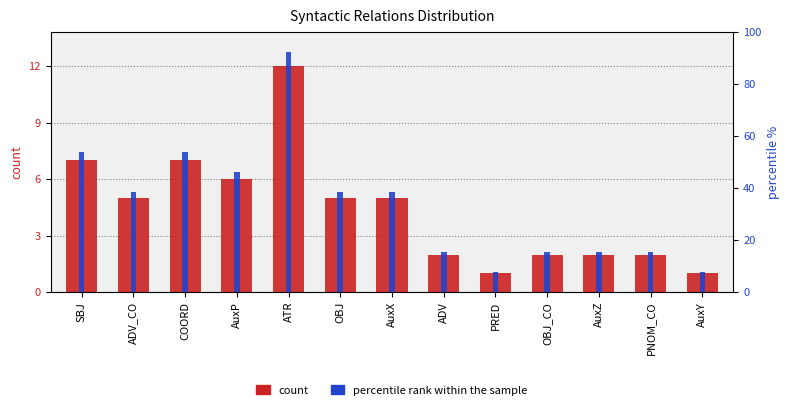

Reading left to right, transcribe all the data shown in this chart.

count: SBJ=7.0	ADV_CO=5.0	COORD=7.0	AuxP=6.0	ATR=12.0	OBJ=5.0	AuxX=5.0	ADV=2.0	PRED=1.0	OBJ_CO=2.0	AuxZ=2.0	PNOM_CO=2.0	AuxY=1.0
percentile rank within the sample: SBJ=53.8	ADV_CO=38.5	COORD=53.8	AuxP=46.2	ATR=92.3	OBJ=38.5	AuxX=38.5	ADV=15.4	PRED=7.7	OBJ_CO=15.4	AuxZ=15.4	PNOM_CO=15.4	AuxY=7.7